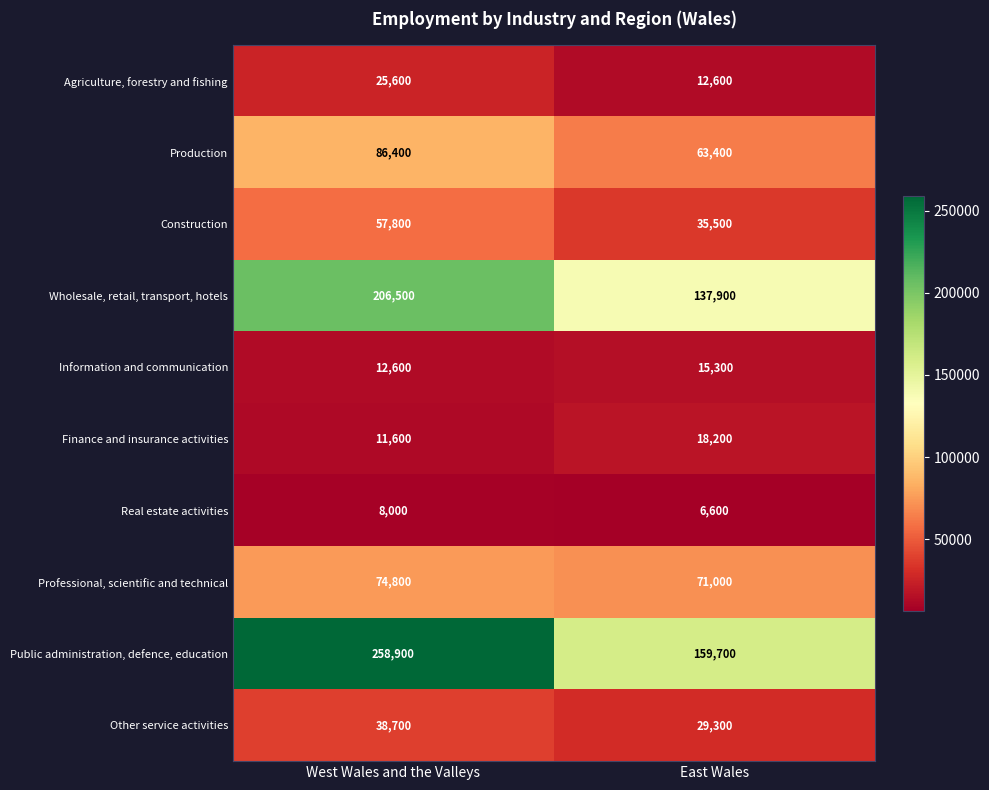

Which series has the largest range (max minus min)?

Public administration, defence, education